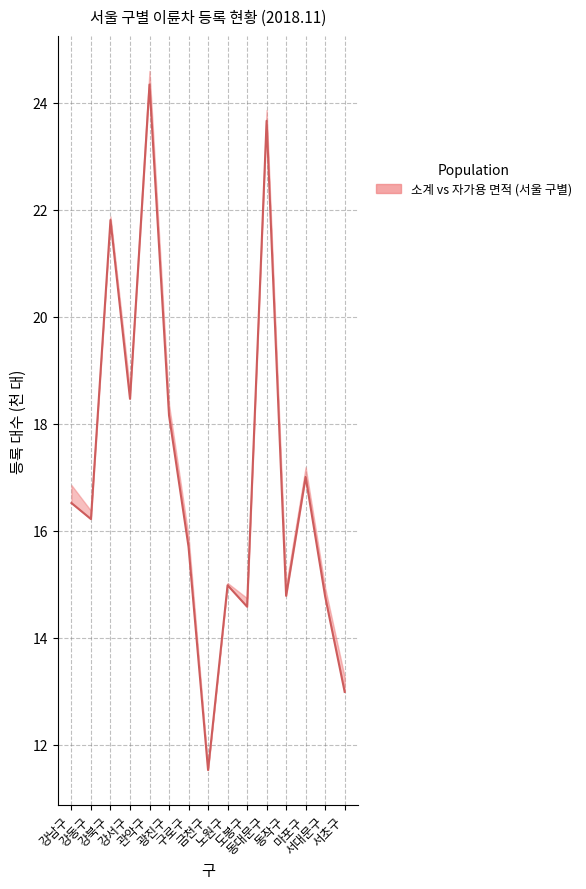

What is the sum of all values?

255.5